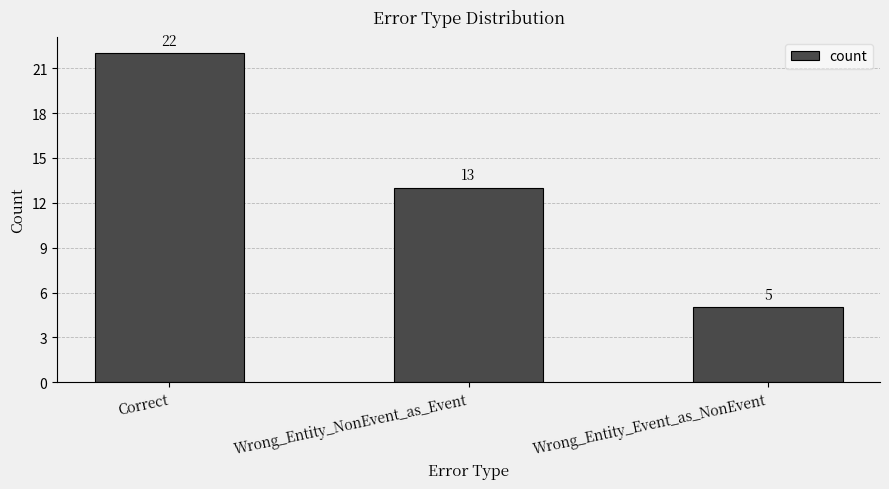

Reading left to right, extract all data points from this chart.

22	13	5